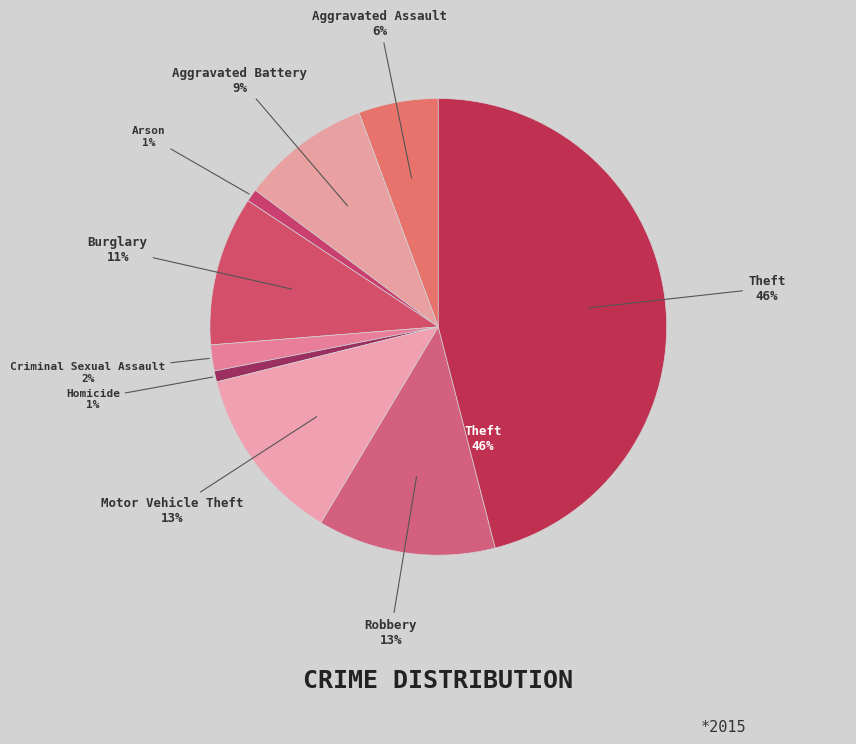

Does Aggravated Assault represent more than half of the total?

No